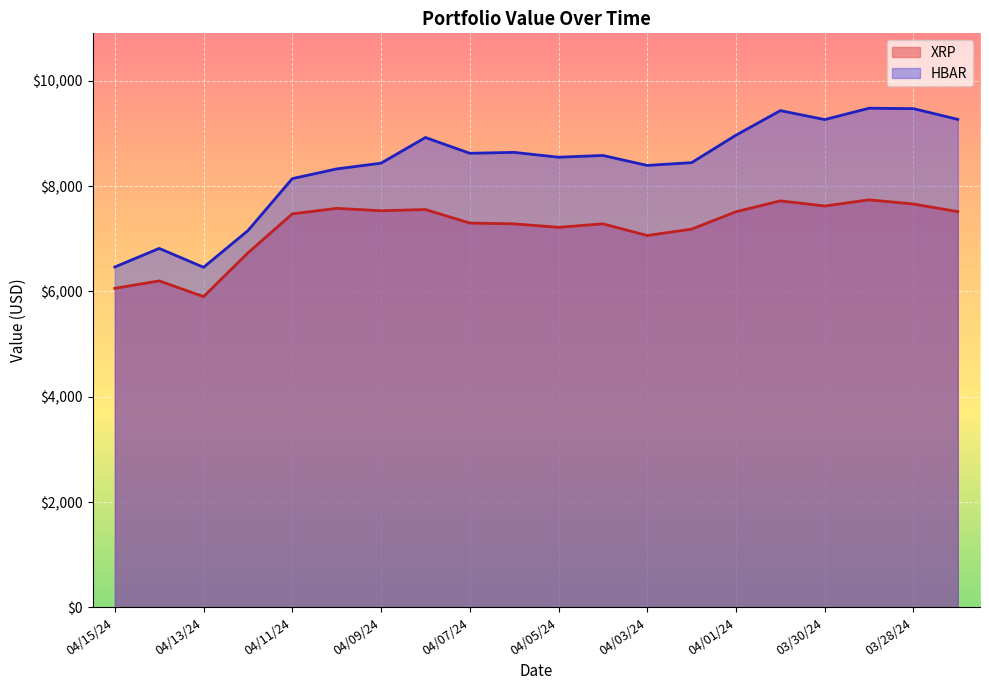

Read the XRP value at 04/04/24.

7283.8